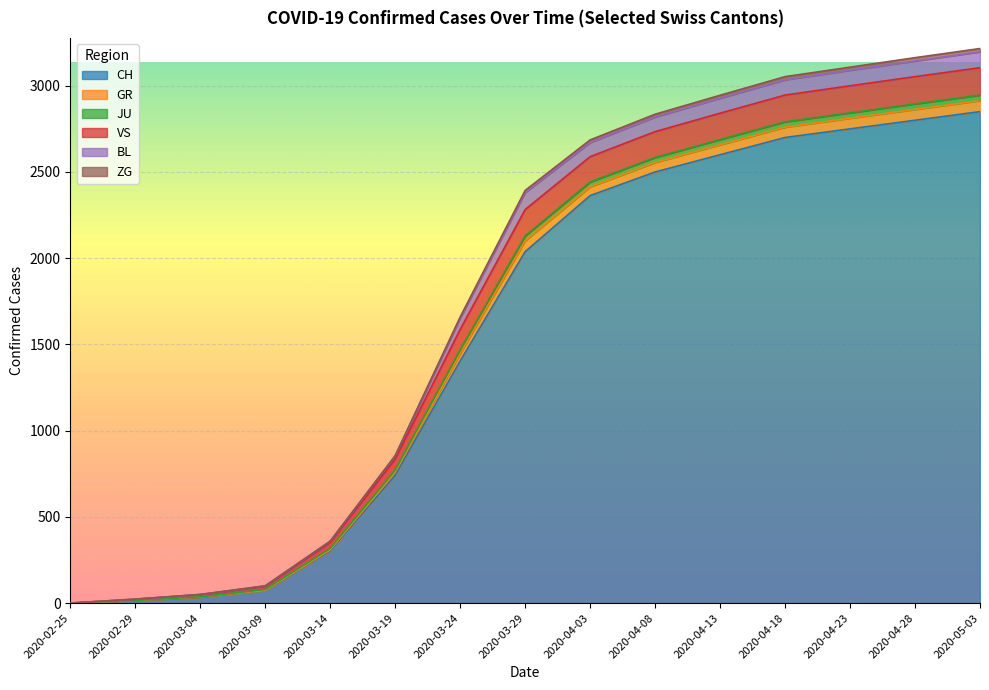

At how many categories does at least one series exceed 1928?

8